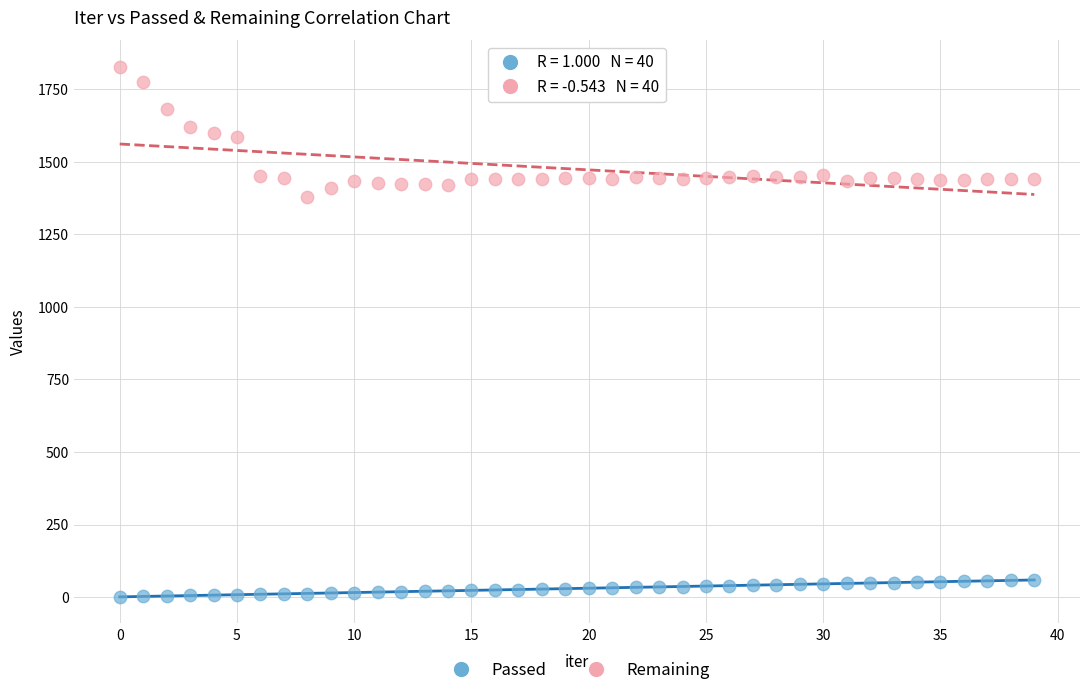

Across all series, what Y value is closest to 914?

1379